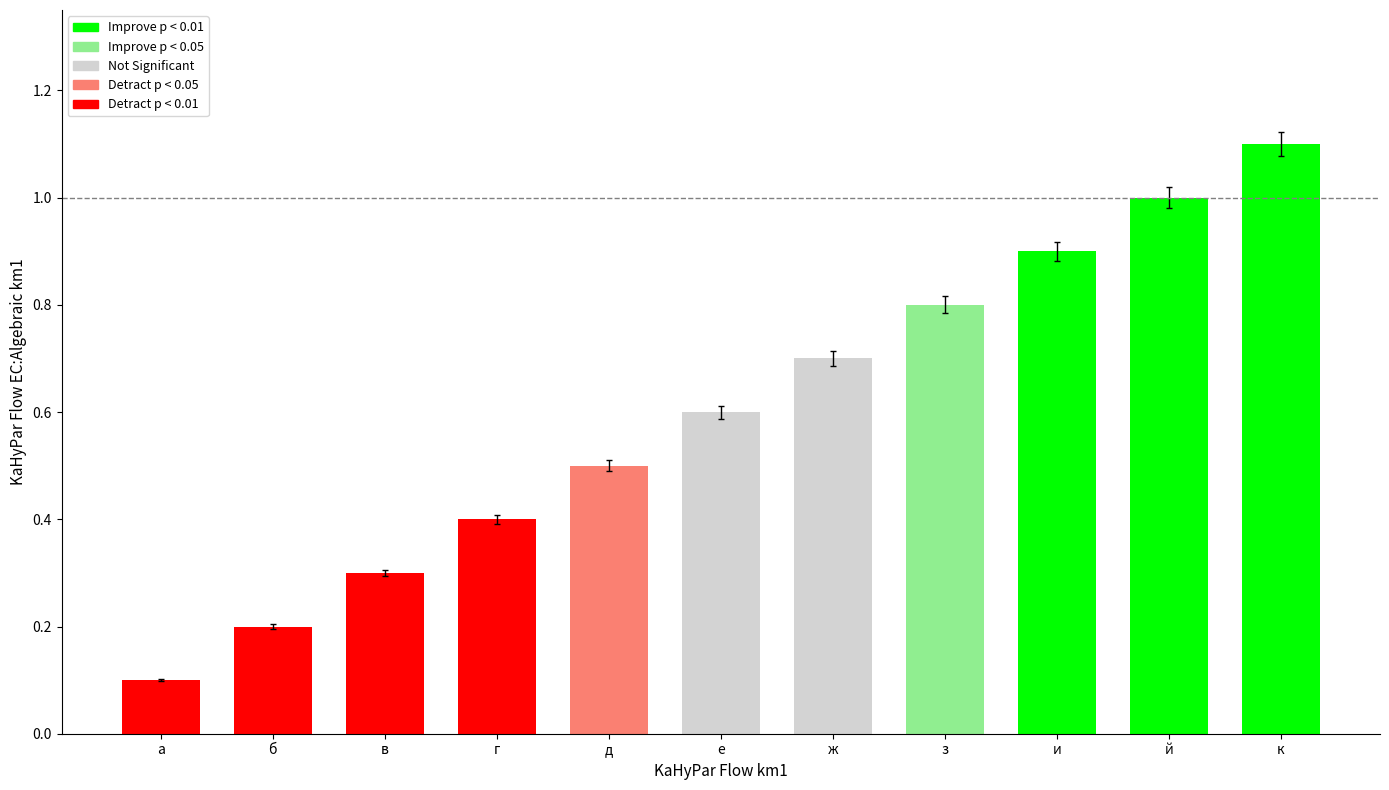

Reading right to left, transcribe all the data shown in this chart.

1.1	1.0	0.9	0.8	0.7	0.6	0.5	0.4	0.3	0.2	0.1